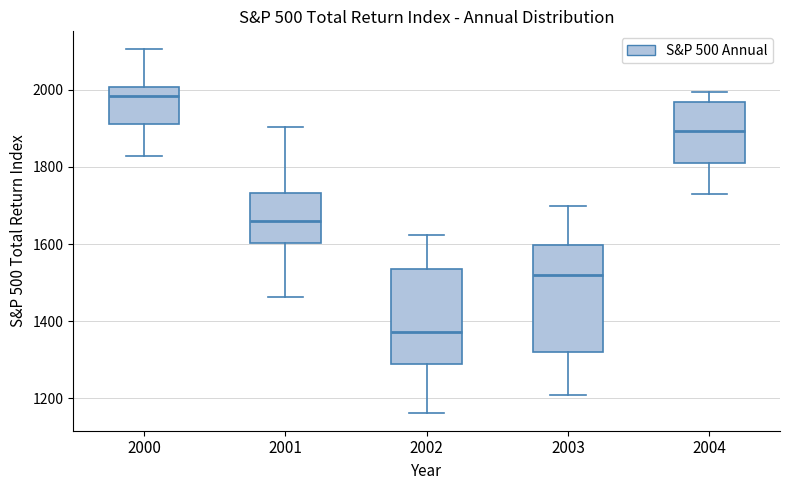

Reading left to right, read every box against the y-axis: the position of its median line, the range the box covers, and the ends of its whiskers. The values are not printed on the chart, so give them approximately, as read against the axis.

2000: median 1980, box 1920 to 2000, whiskers 1820 to 2100
2001: median 1660, box 1600 to 1740, whiskers 1460 to 1900
2002: median 1380, box 1280 to 1540, whiskers 1160 to 1620
2003: median 1520, box 1320 to 1600, whiskers 1200 to 1700
2004: median 1900, box 1820 to 1960, whiskers 1720 to 2000